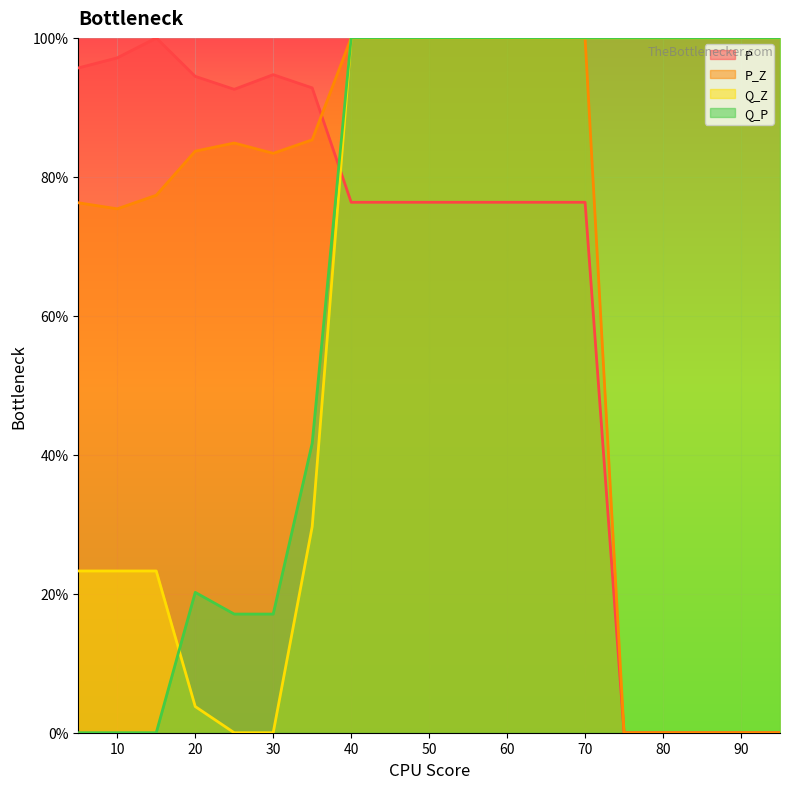

True or false: Q_P has more than 2 interior local peaks.

False